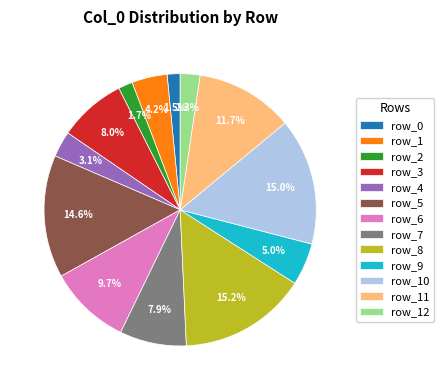

Does row_3 account for over 50% of the chart?

No